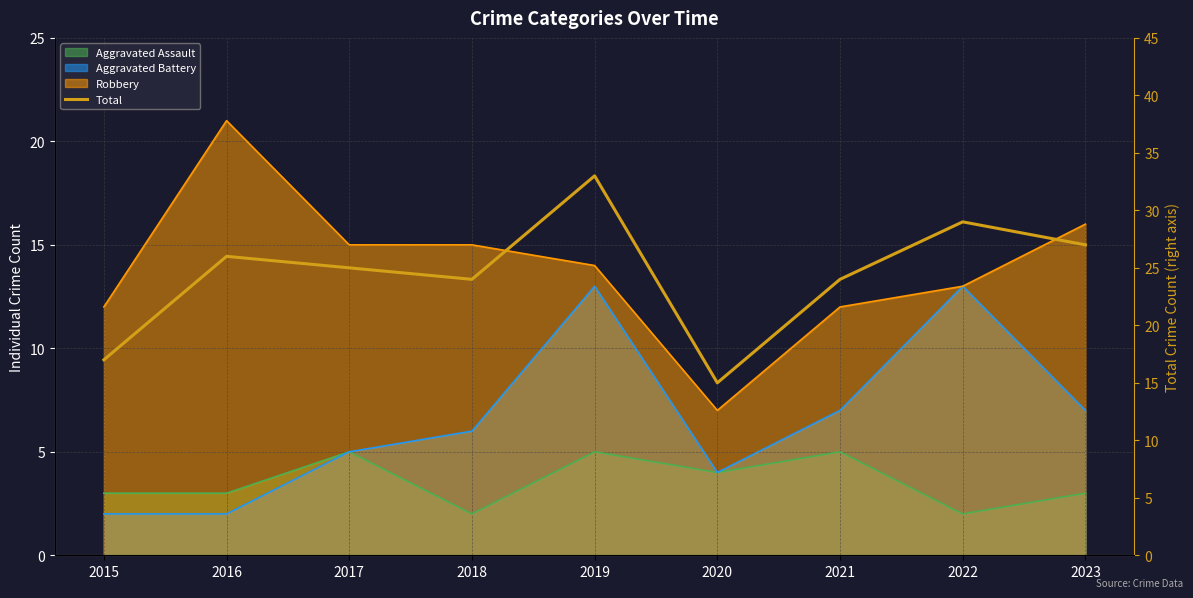

Count the number of categories in the chart.

9